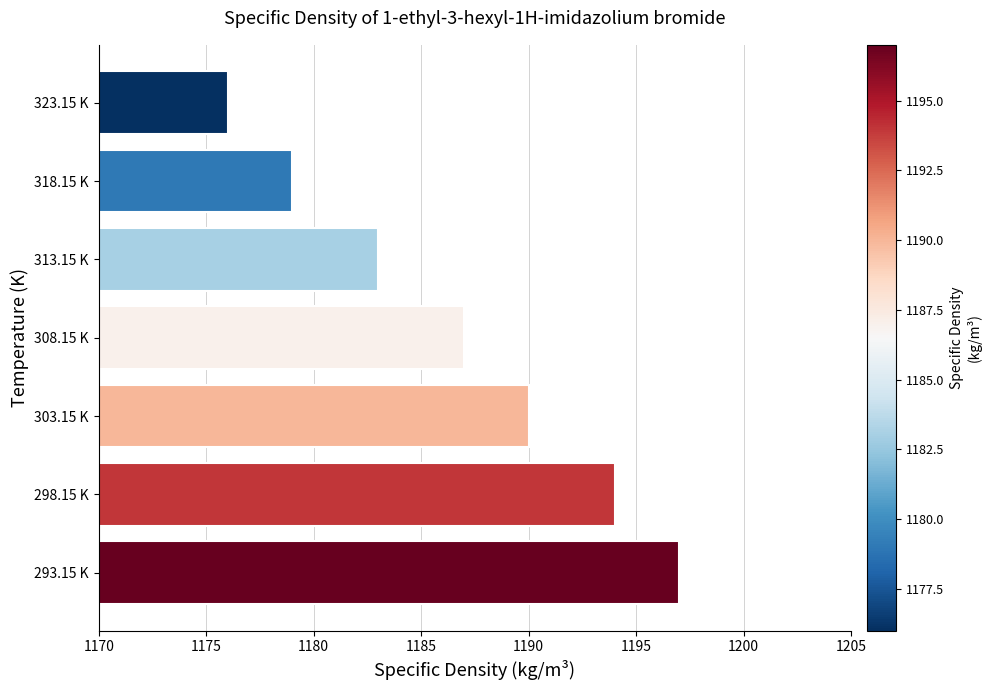

What is the change in value from 308.15 K to 318.15 K?

-8